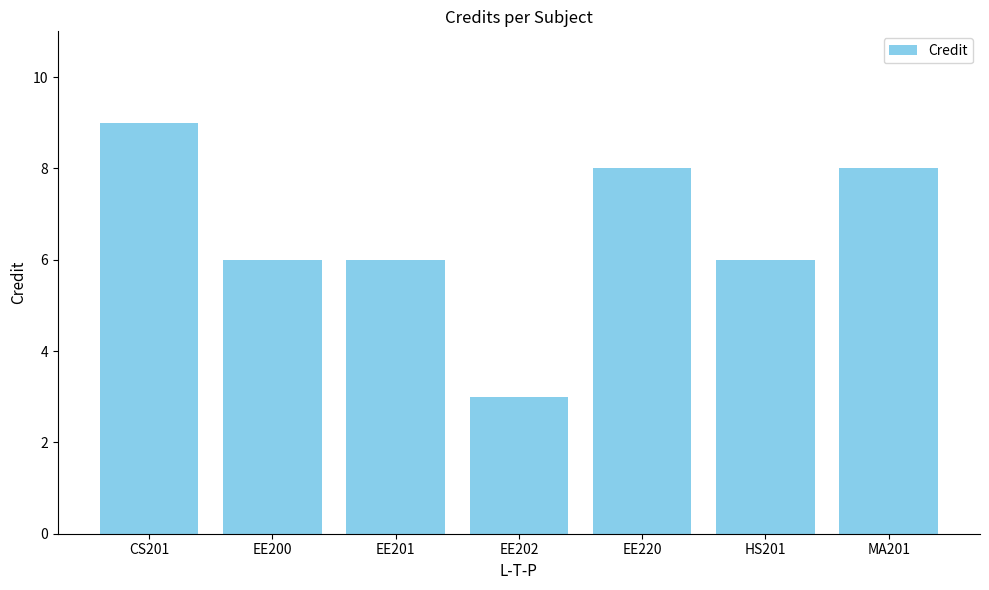

What is the value of the 2nd bar from the left?

6